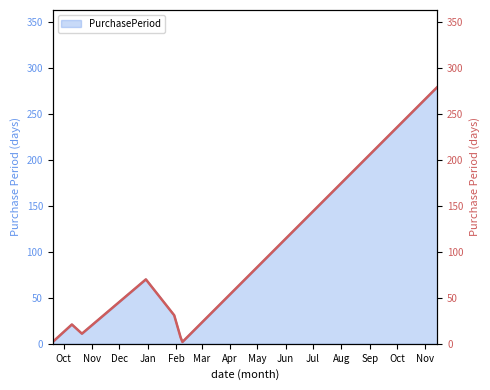

Which has a higher value, Feb or Nov?

Feb